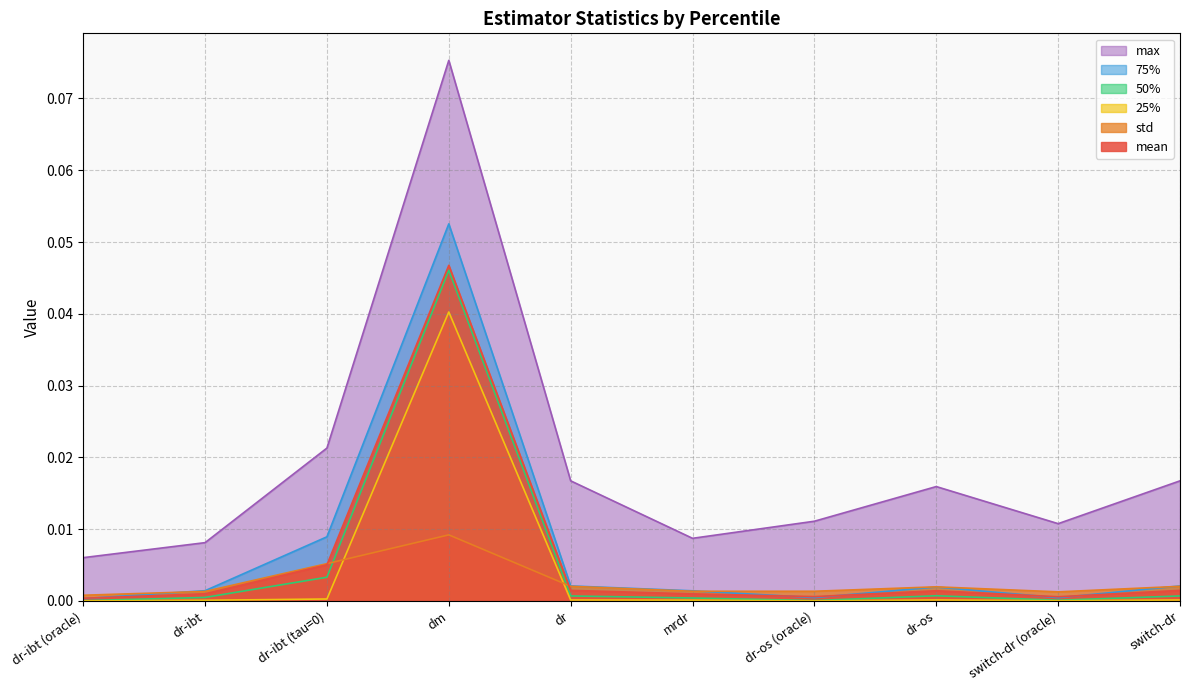

Reading left to right, list all the values displayed in this chart.

mean: dr-ibt (oracle)=0.0	dr-ibt=0.0	dr-ibt (tau=0)=0.0	dm=0.0	dr=0.0	mrdr=0.0	dr-os (oracle)=0.0	dr-os=0.0	switch-dr (oracle)=0.0	switch-dr=0.0
std: dr-ibt (oracle)=0.0	dr-ibt=0.0	dr-ibt (tau=0)=0.0	dm=0.0	dr=0.0	mrdr=0.0	dr-os (oracle)=0.0	dr-os=0.0	switch-dr (oracle)=0.0	switch-dr=0.0
25%: dr-ibt (oracle)=0.0	dr-ibt=0.0	dr-ibt (tau=0)=0.0	dm=0.0	dr=0.0	mrdr=0.0	dr-os (oracle)=0.0	dr-os=0.0	switch-dr (oracle)=0.0	switch-dr=0.0
50%: dr-ibt (oracle)=0.0	dr-ibt=0.0	dr-ibt (tau=0)=0.0	dm=0.0	dr=0.0	mrdr=0.0	dr-os (oracle)=0.0	dr-os=0.0	switch-dr (oracle)=0.0	switch-dr=0.0
75%: dr-ibt (oracle)=0.0	dr-ibt=0.0	dr-ibt (tau=0)=0.0	dm=0.1	dr=0.0	mrdr=0.0	dr-os (oracle)=0.0	dr-os=0.0	switch-dr (oracle)=0.0	switch-dr=0.0
max: dr-ibt (oracle)=0.0	dr-ibt=0.0	dr-ibt (tau=0)=0.0	dm=0.1	dr=0.0	mrdr=0.0	dr-os (oracle)=0.0	dr-os=0.0	switch-dr (oracle)=0.0	switch-dr=0.0